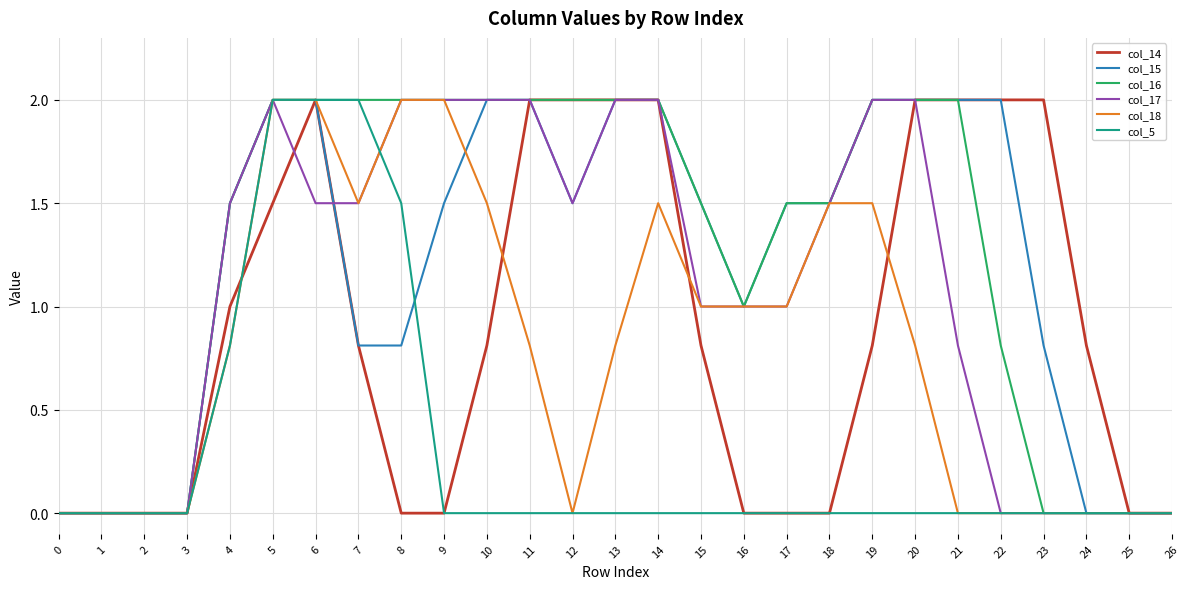

What is the difference between the highest and lowest values at 13?

2.0